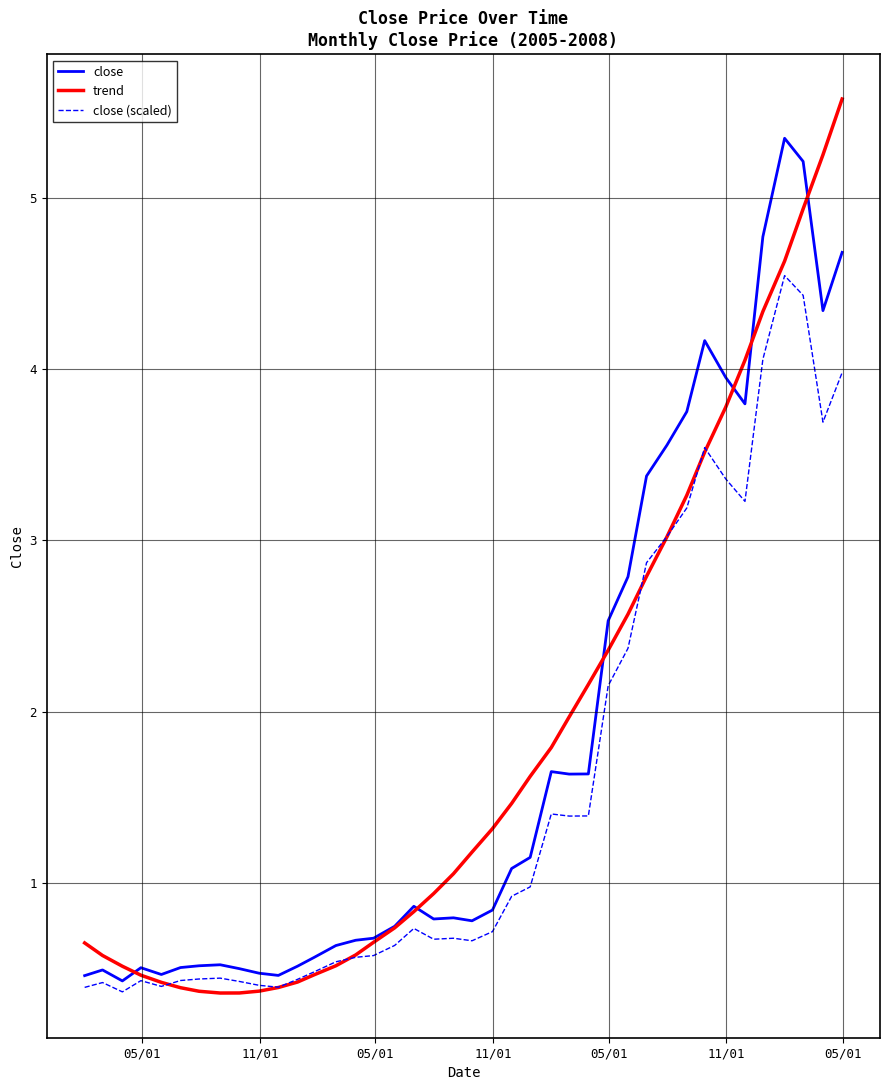

What is the smallest value displayed?

0.4